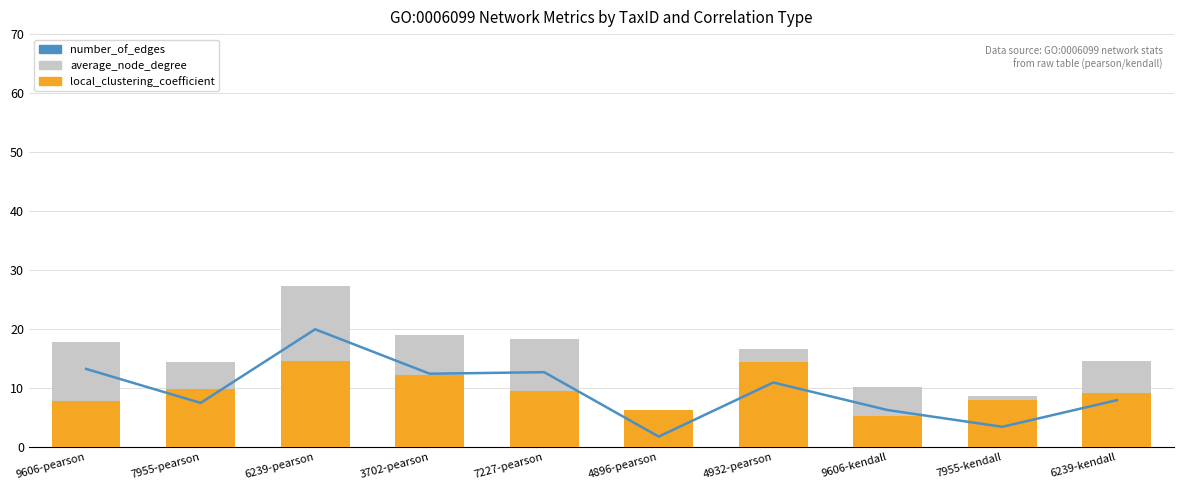

What is the difference between the highest and lowest values at 4932-pearson?

5.6